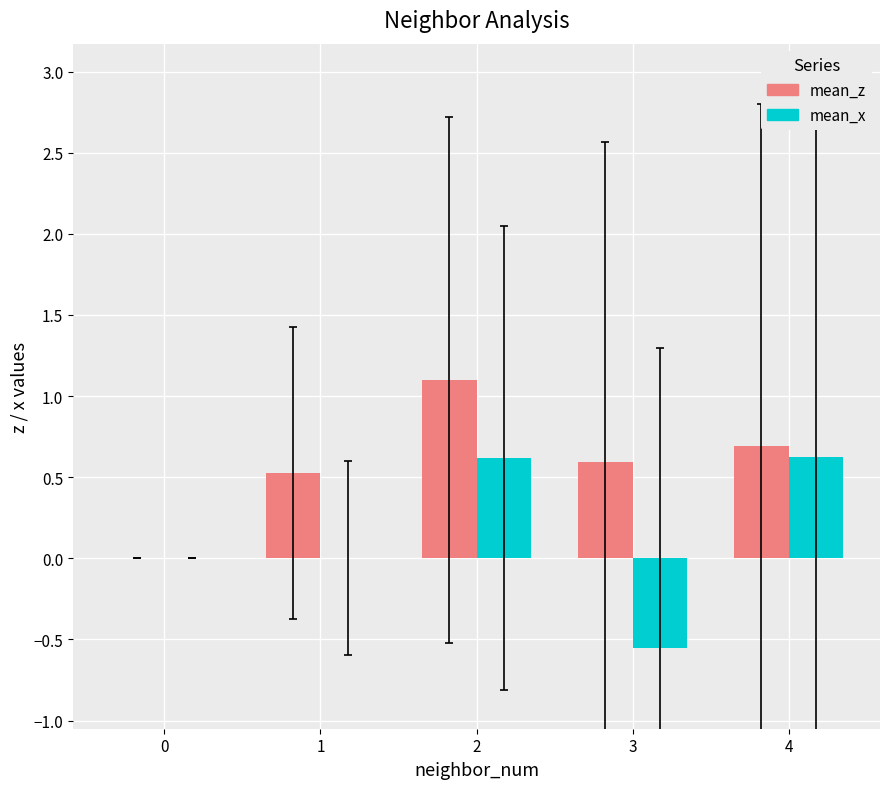

What are all the series names shown in the legend?

mean_z, mean_x